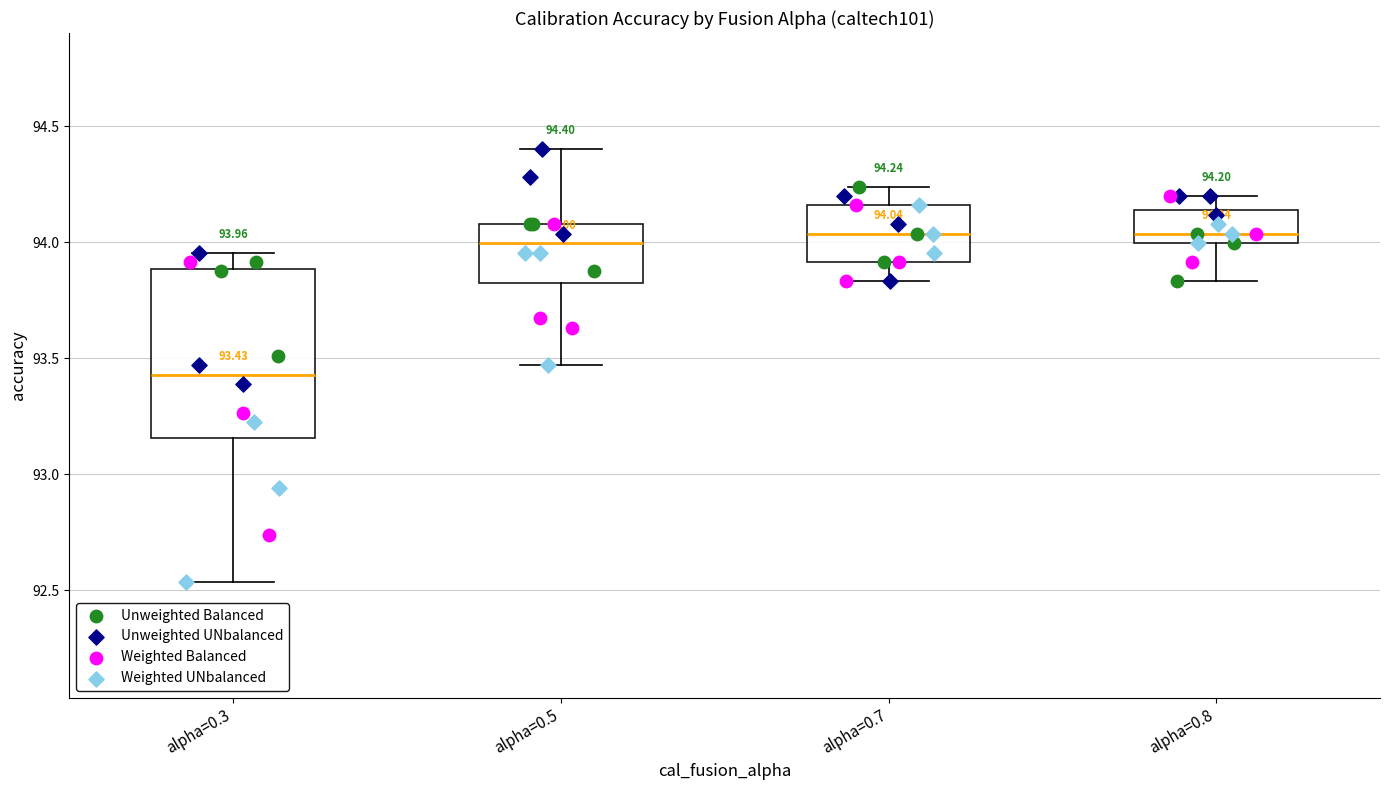

Which box is the tallest, from its lower edge to its upper edge?

alpha=0.3